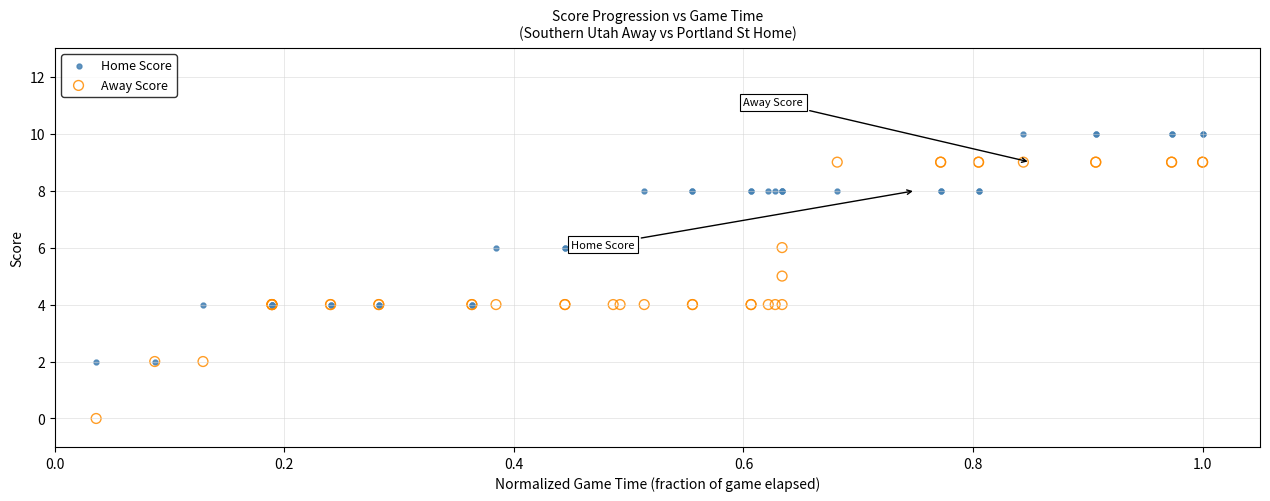

Which series has the largest Y range (max minus min)?

Away Score